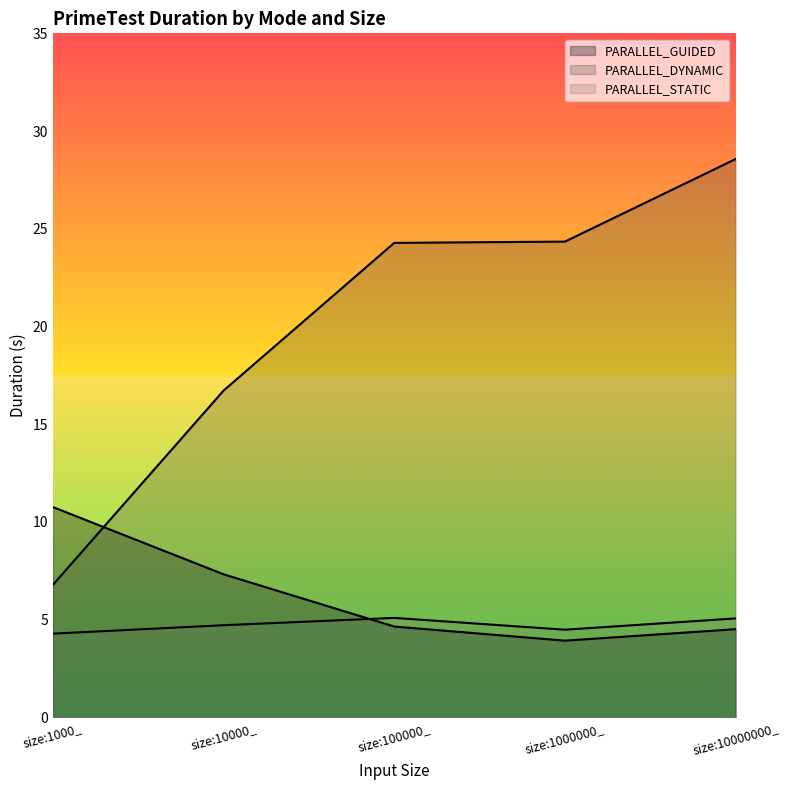

At which label is PARALLEL_STATIC closest to 4?

size:1000_